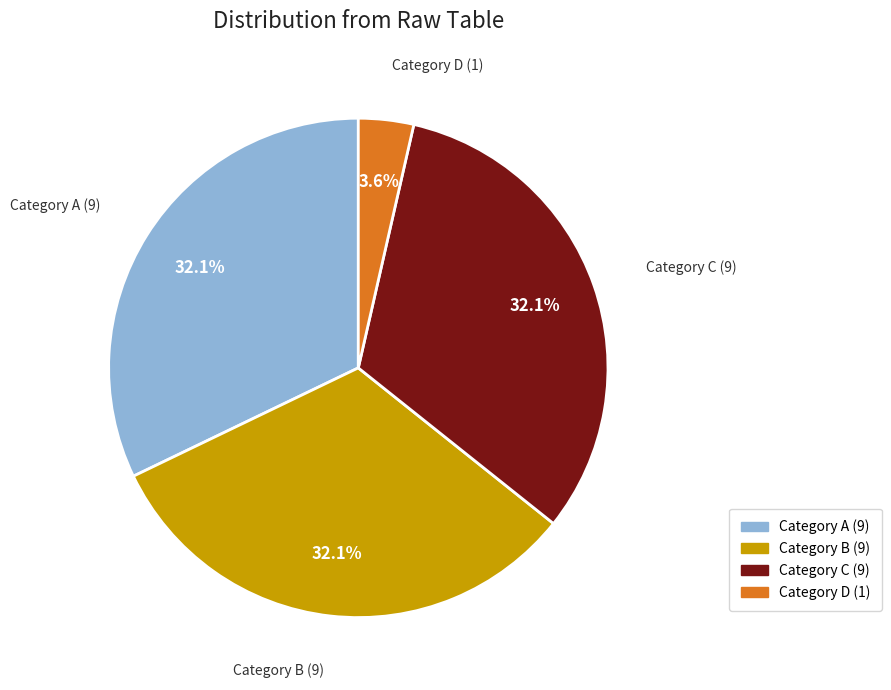

Is there a majority slice in this chart?

No